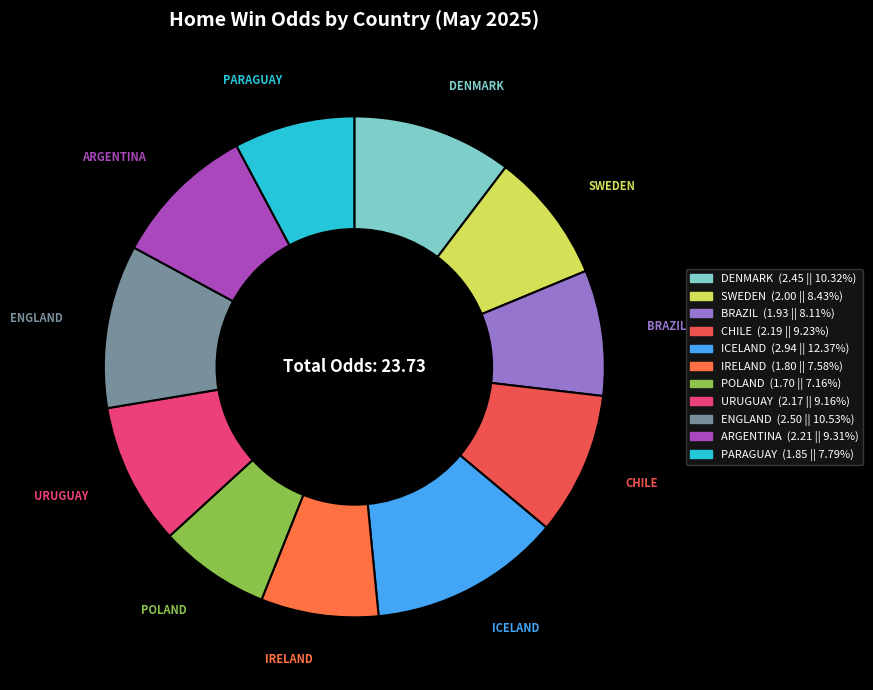

Which slice is the largest?

ICELAND